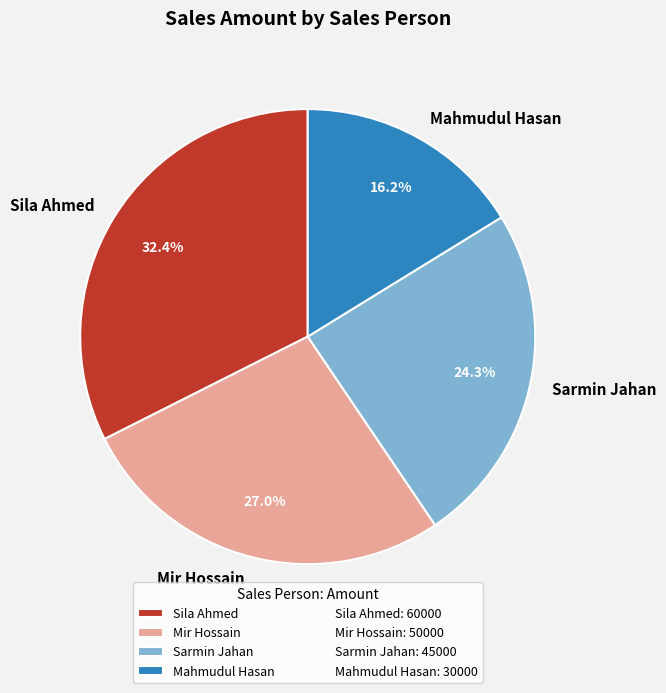

Rank the categories by value from lowest to highest.

Mahmudul Hasan, Sarmin Jahan, Mir Hossain, Sila Ahmed